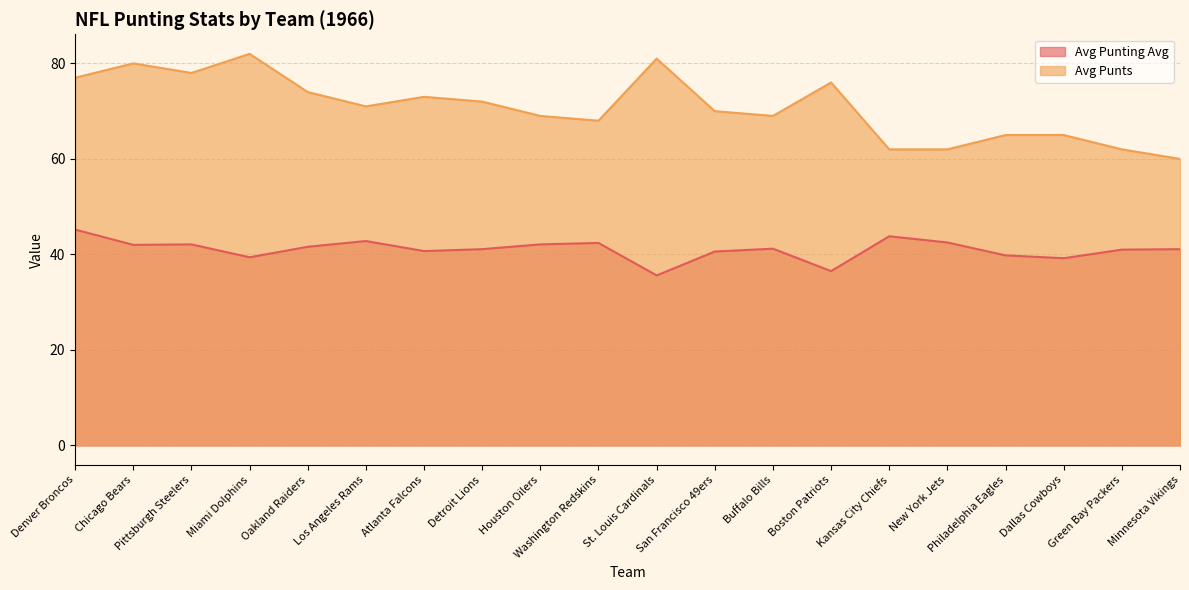

Which series has the widest spread of values?

Avg Punts